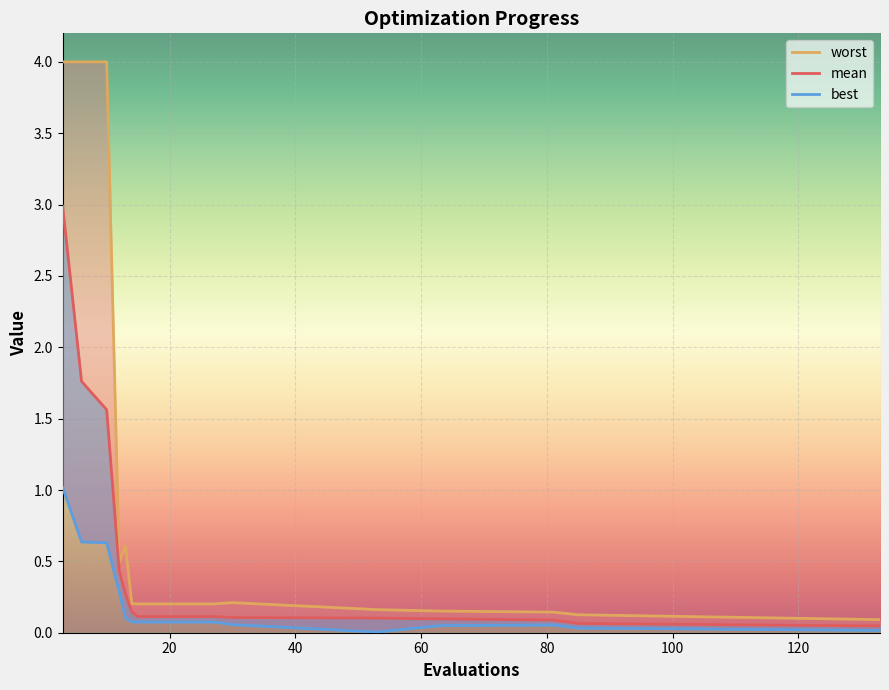

True or false: mean has more than 1 points higher than both neighbors.

False